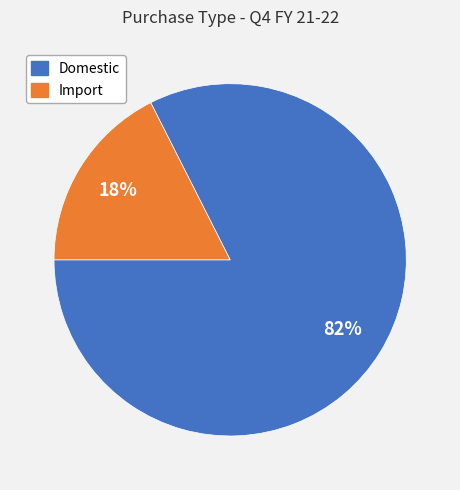

Is the sum of Domestic and Import greater than half?

Yes